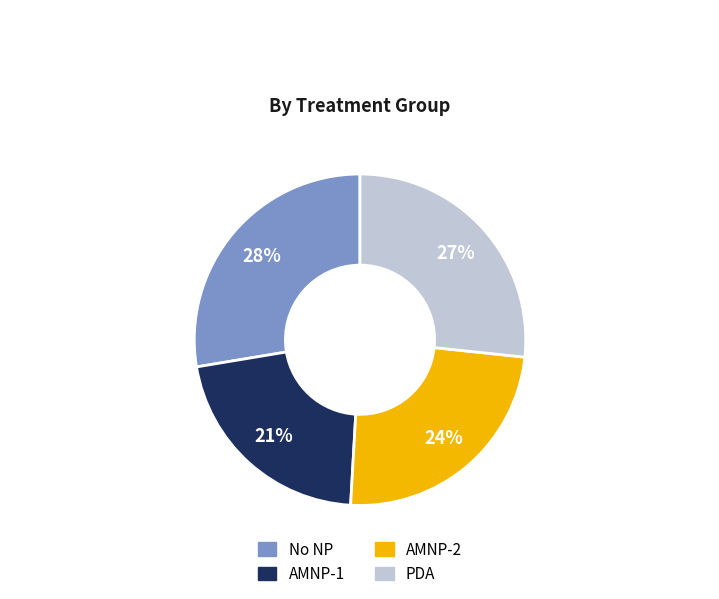

To the nearest percent, what portion does AMNP-1 represent?

21%